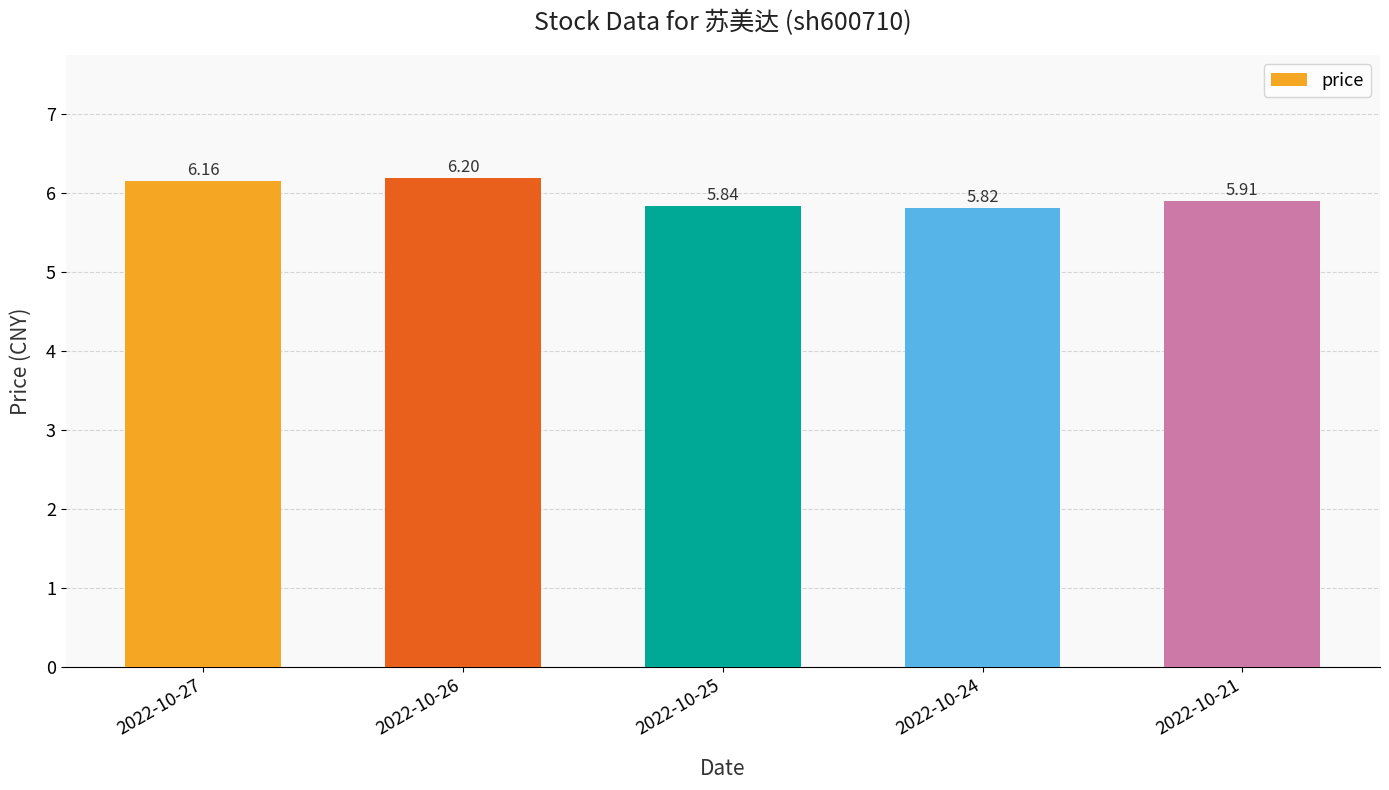

The value at 2022-10-21 is 5.9. True or false?

True